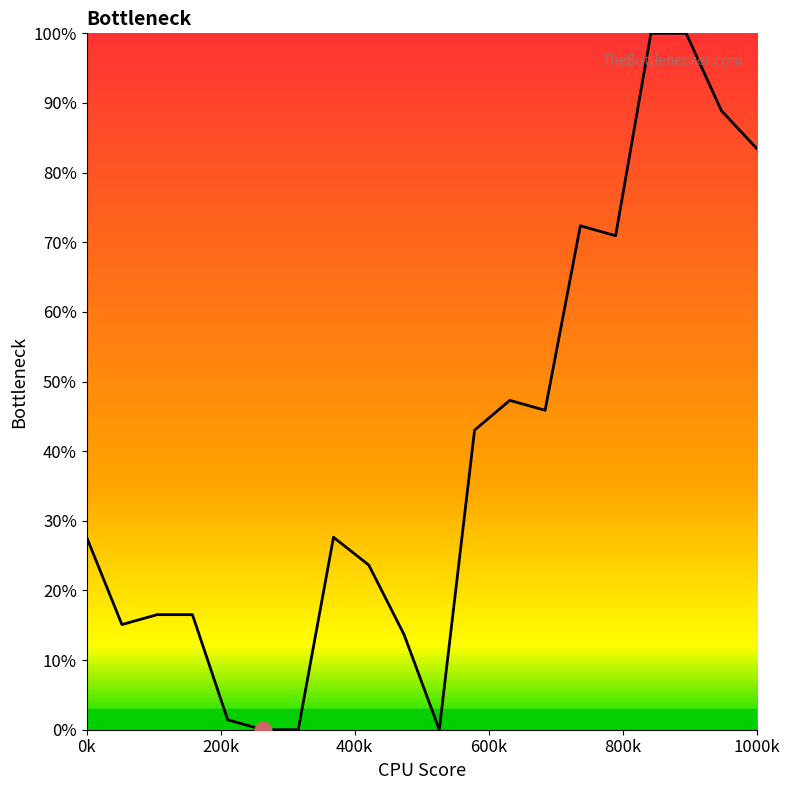

What is the maximum value shown in the chart?

100.0